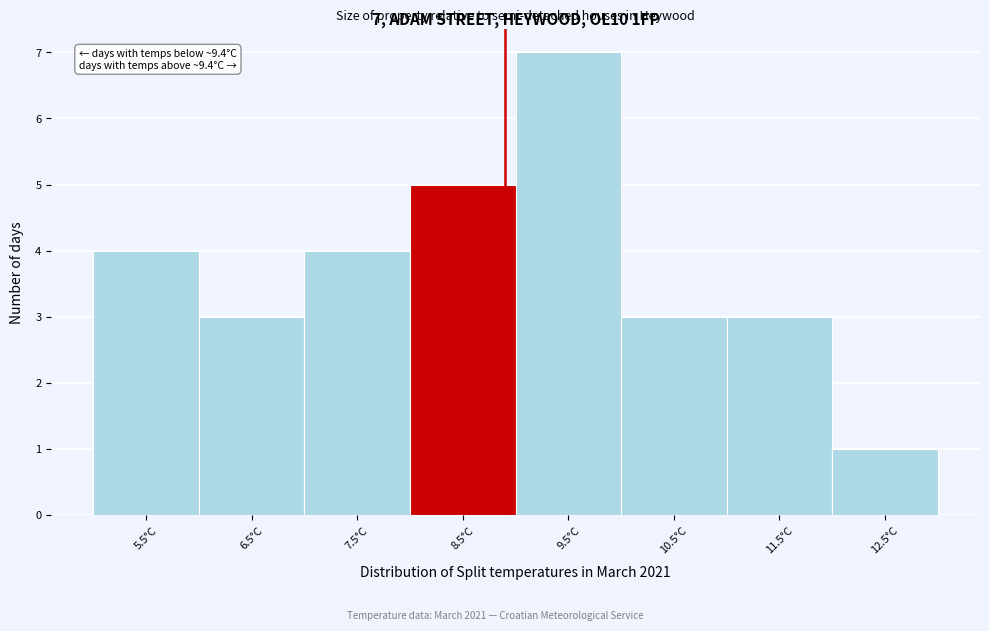

Reading right to left, transcribe all the data shown in this chart.

12.5°C=1	11.5°C=3	10.5°C=3	9.5°C=7	8.5°C=5	7.5°C=4	6.5°C=3	5.5°C=4